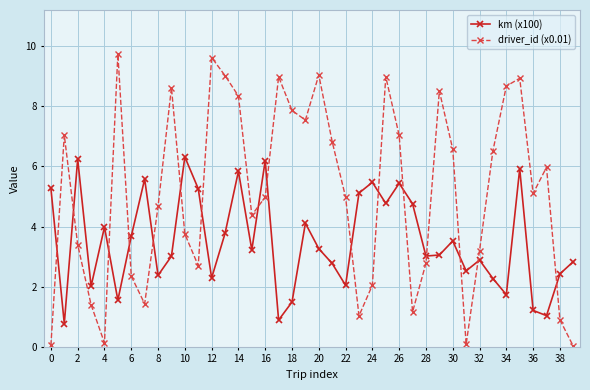

List the series in order of their overall mean, highest first.

driver_id (x0.01), km (x100)